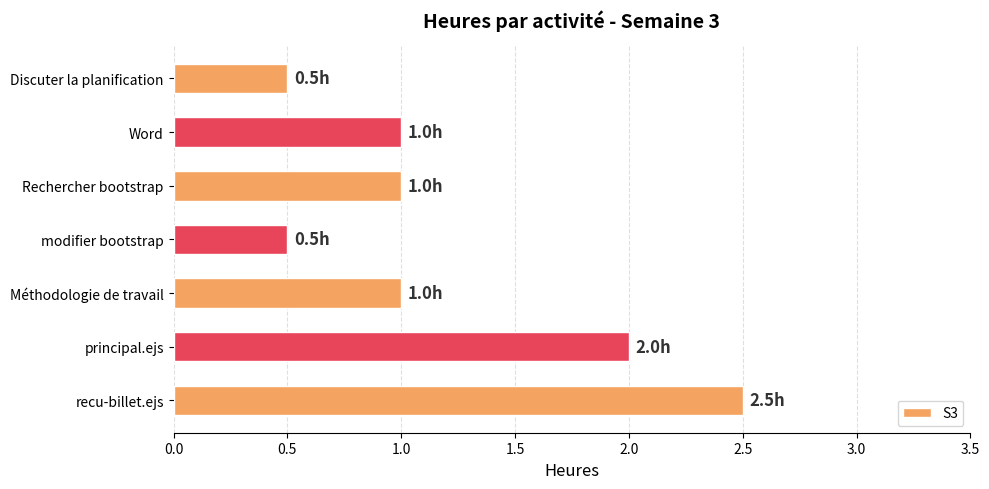

The chart shows a value of 0.5 at Méthodologie de travail. True or false?

False